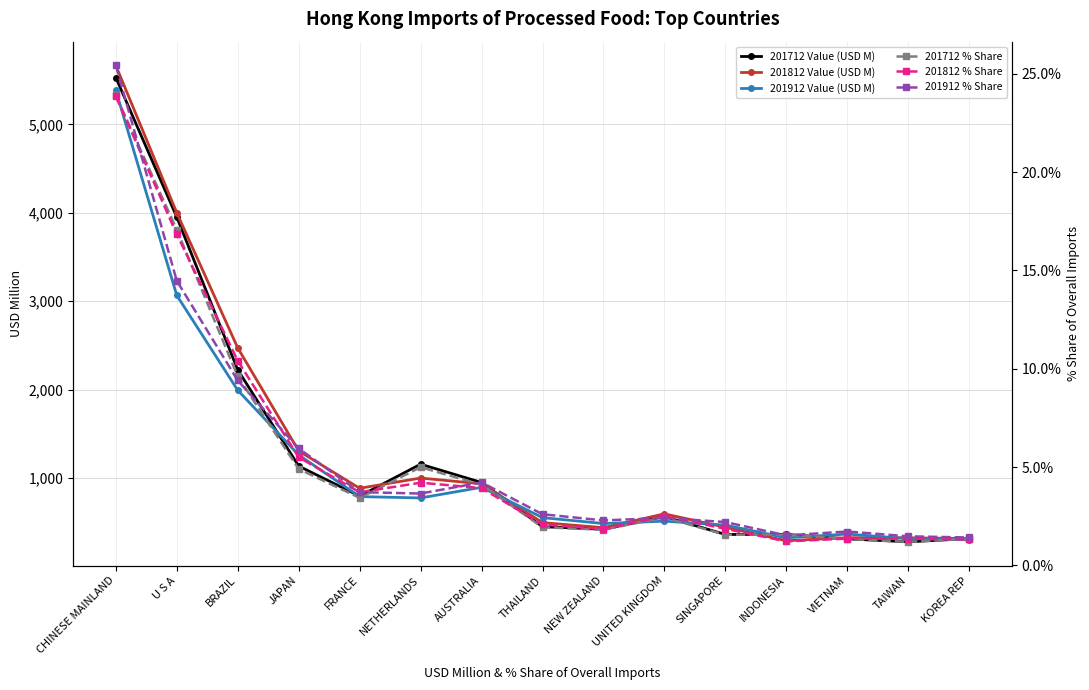

What is the sum of the 201812 % Share values at VIETNAM and UNITED KINGDOM?

3.9